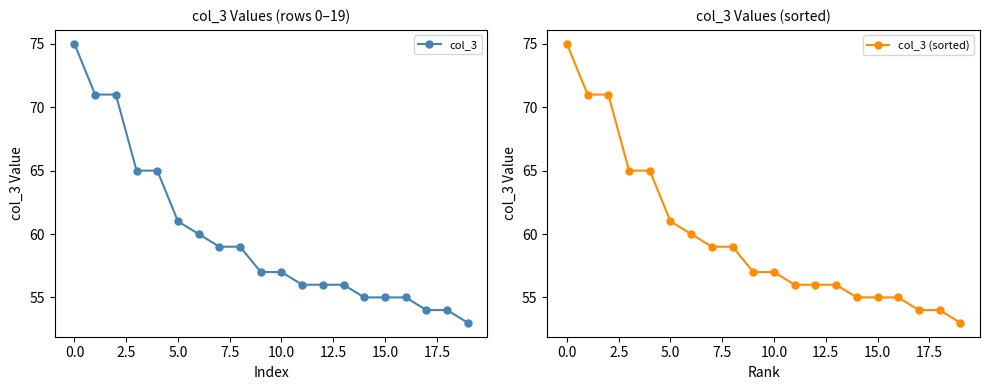

Between 14 and 19, which is larger?

14